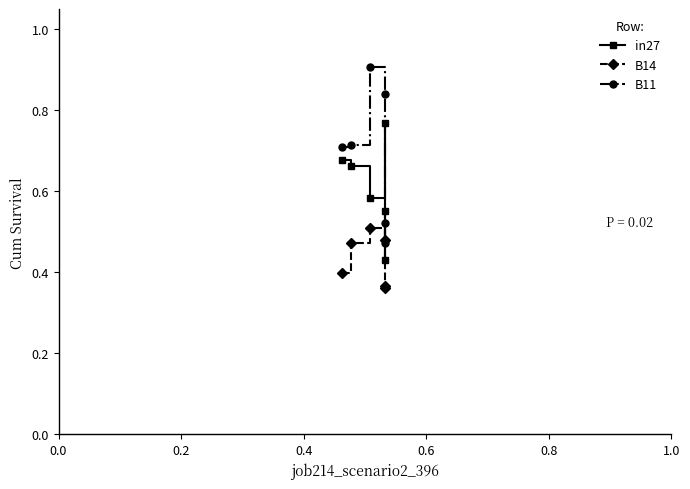

What is the maximum value for B11?

0.9